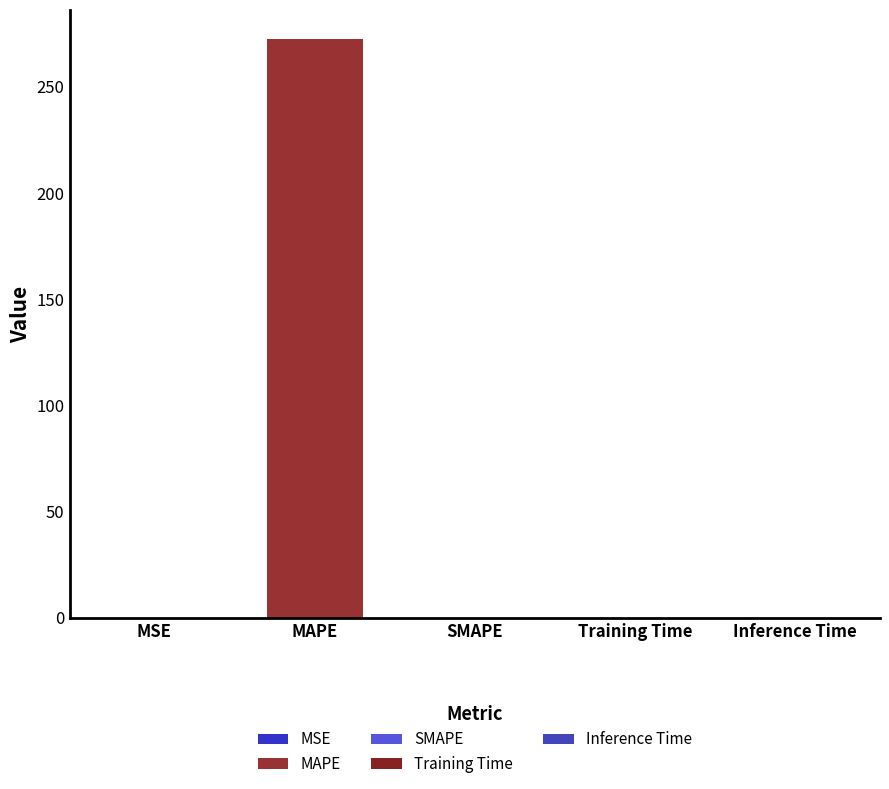

Reading left to right, extract all data points from this chart.

MSE=0.2	MAPE=272.5	SMAPE=0.0	Training Time=0.0	Inference Time=0.0